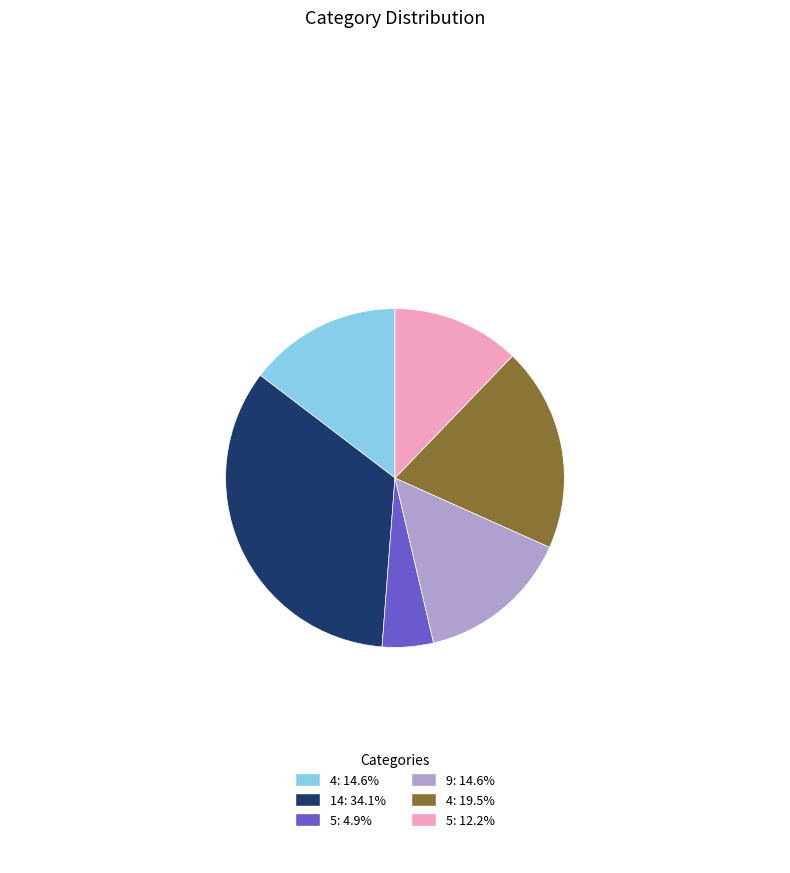

Approximately how many times larger is the value at 5: 4.9% compared to 4: 14.6%?

0.3